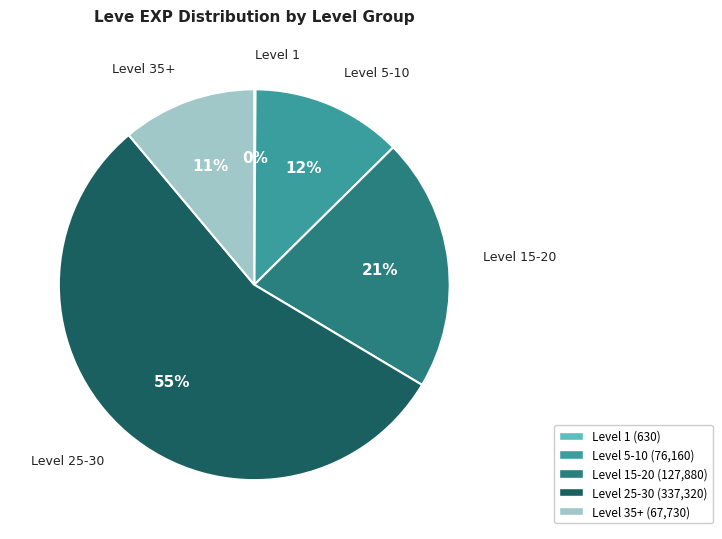

Is there a majority slice in this chart?

Yes